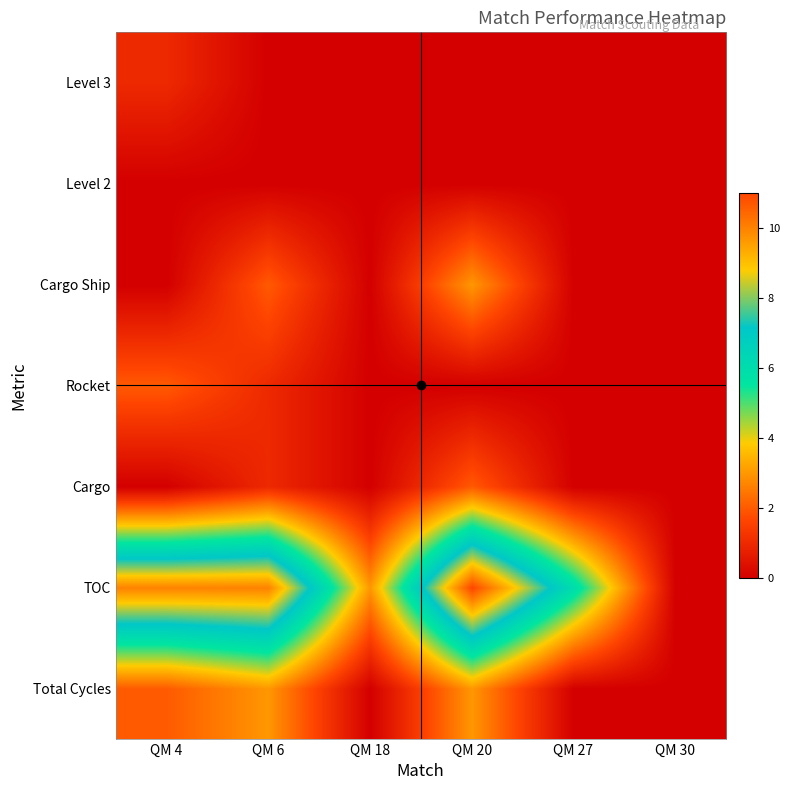

At which category is the sum across all series the highest?

QM 20